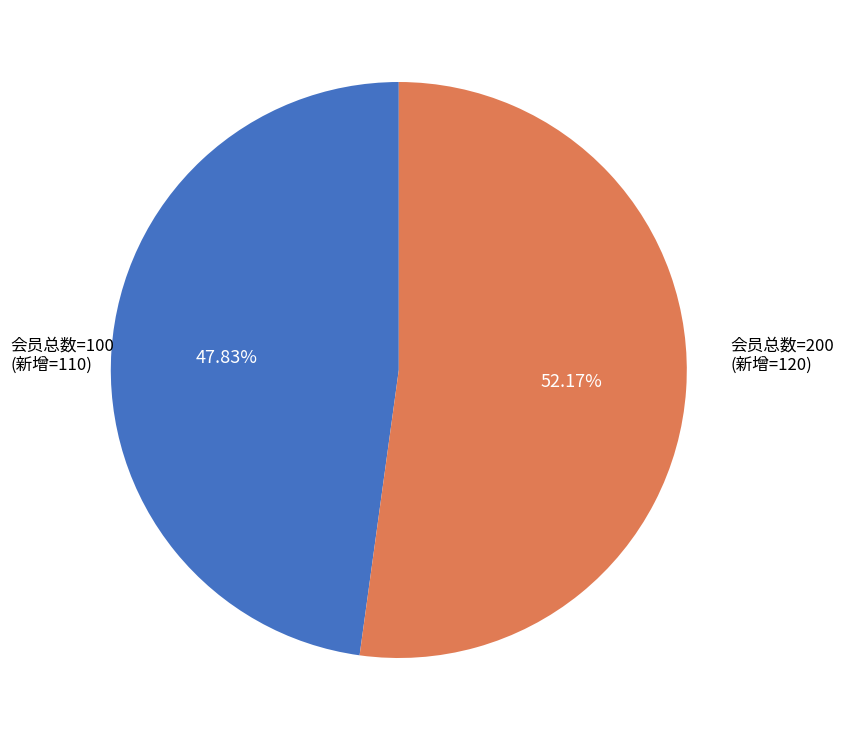

Does any single category account for the majority?

Yes